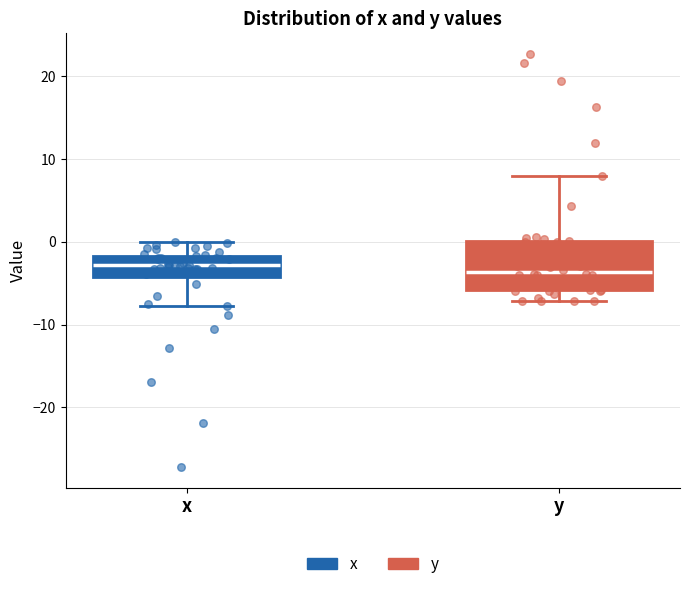

Which box is the tallest, from its lower edge to its upper edge?

y